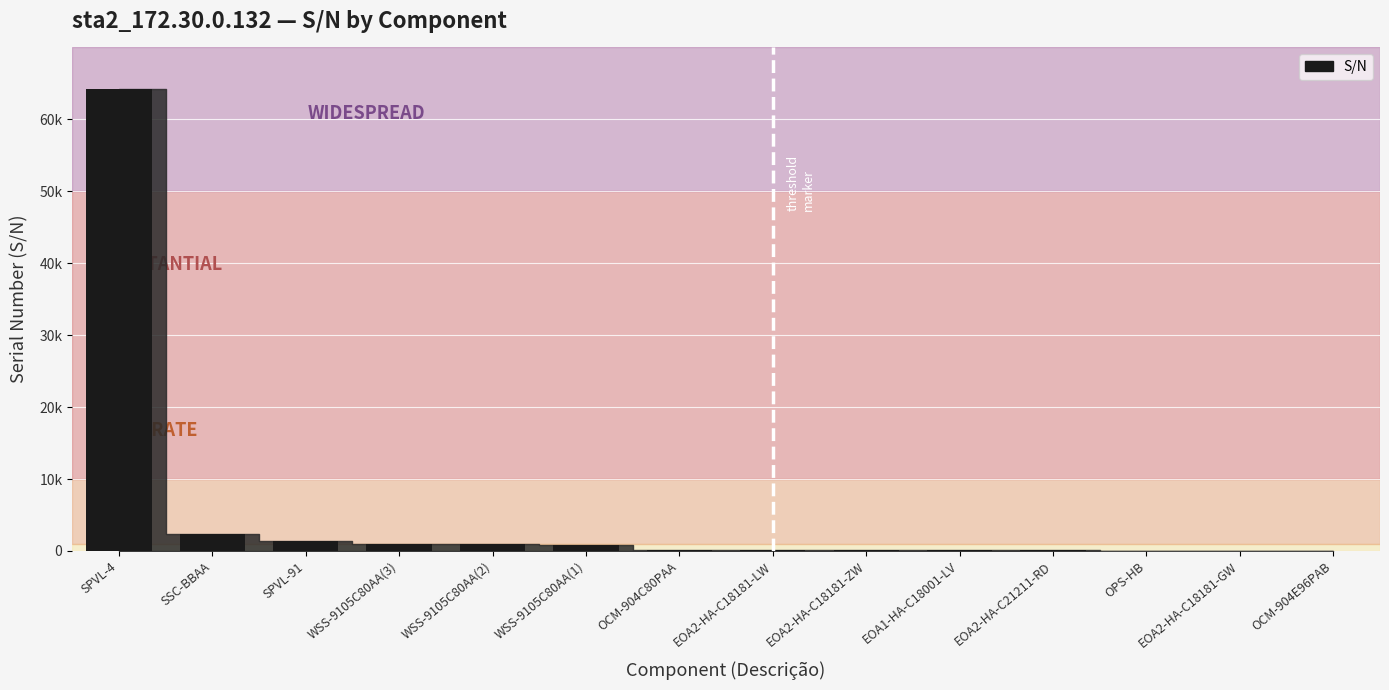

Which category has the lowest value across all series?

OCM-904E96PAB